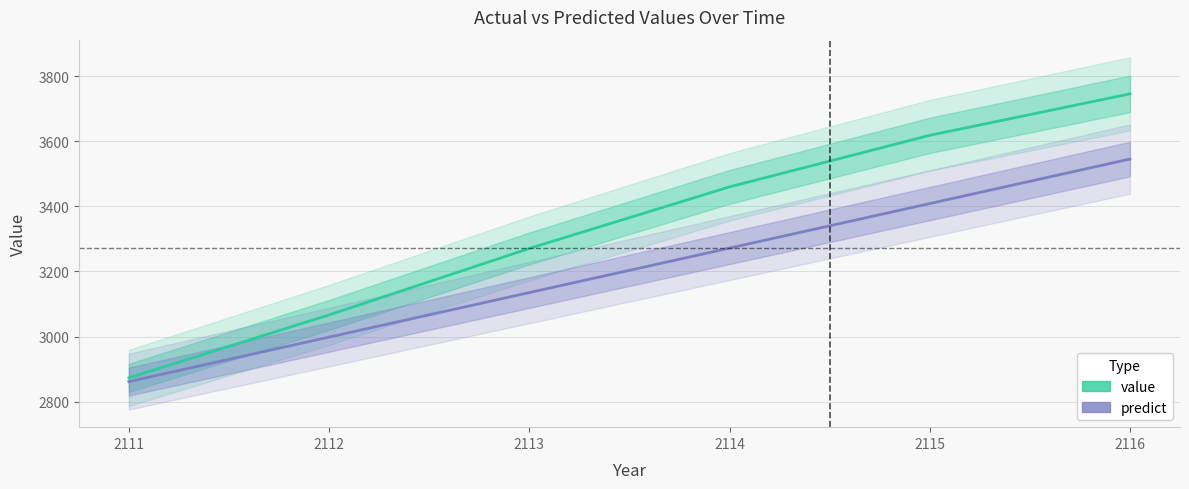

Reading left to right, extract all data points from this chart.

value: 2873.5	3066.7	3270.7	3459.8	3618.0	3745.3
predict: 2862.0	2998.6	3135.3	3271.9	3408.5	3545.2